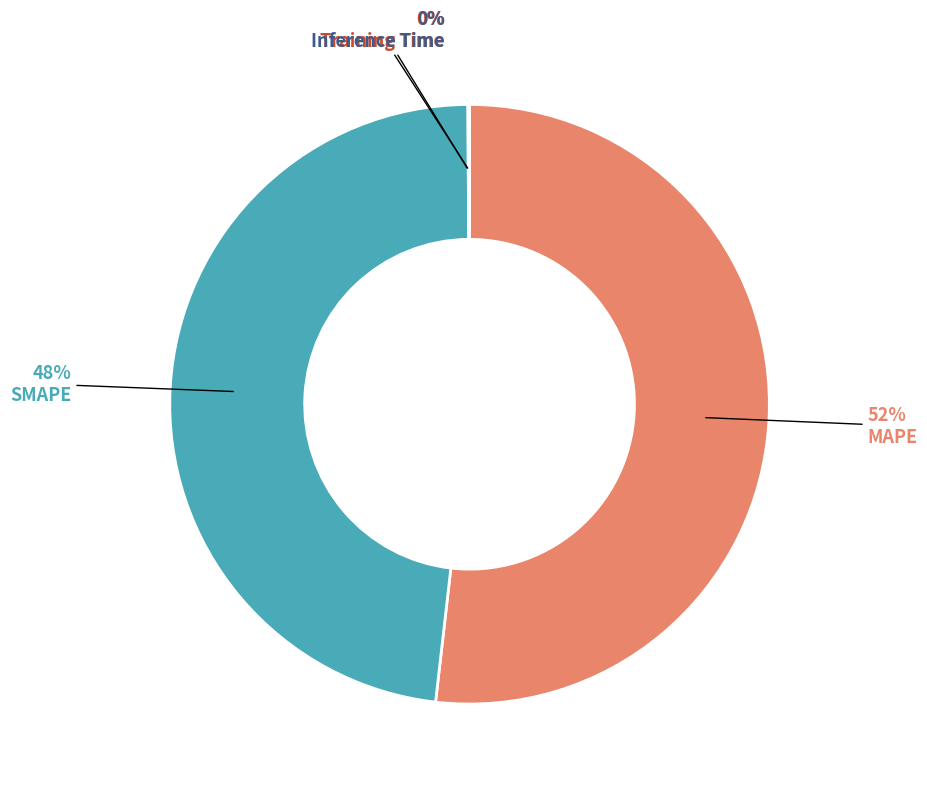

Is it true that SMAPE is 48% of the pie?

True